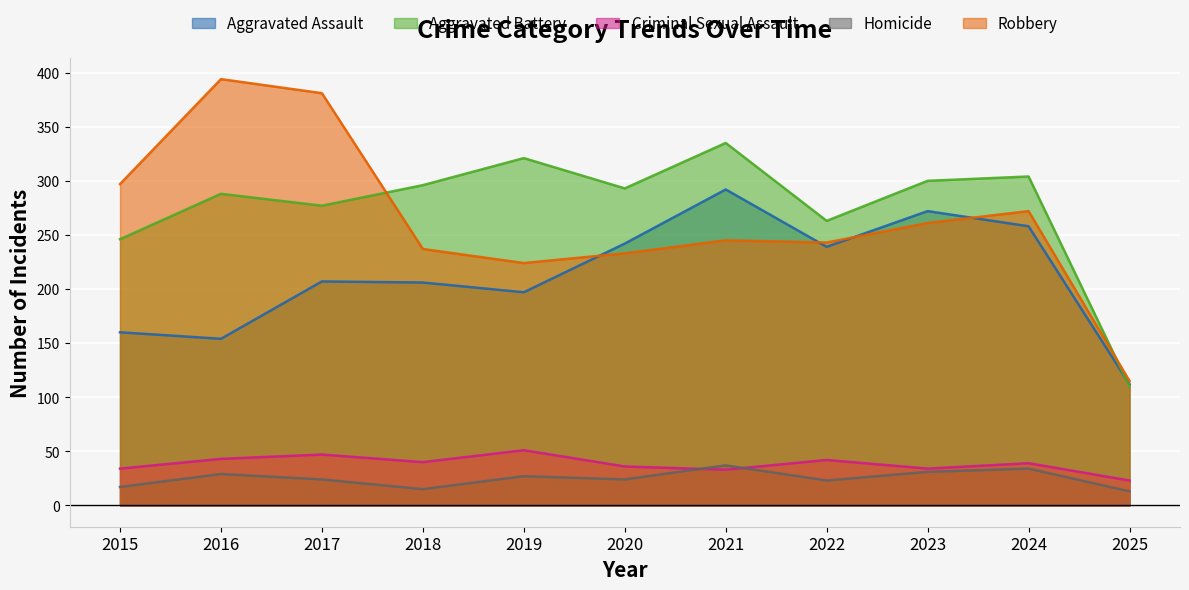

What are all the series names shown in the legend?

Aggravated Assault, Aggravated Battery, Criminal Sexual Assault, Homicide, Robbery